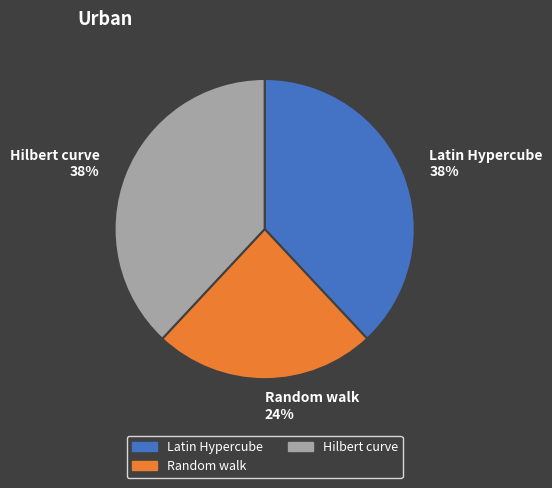

Which category has the smallest portion of the pie?

Random walk